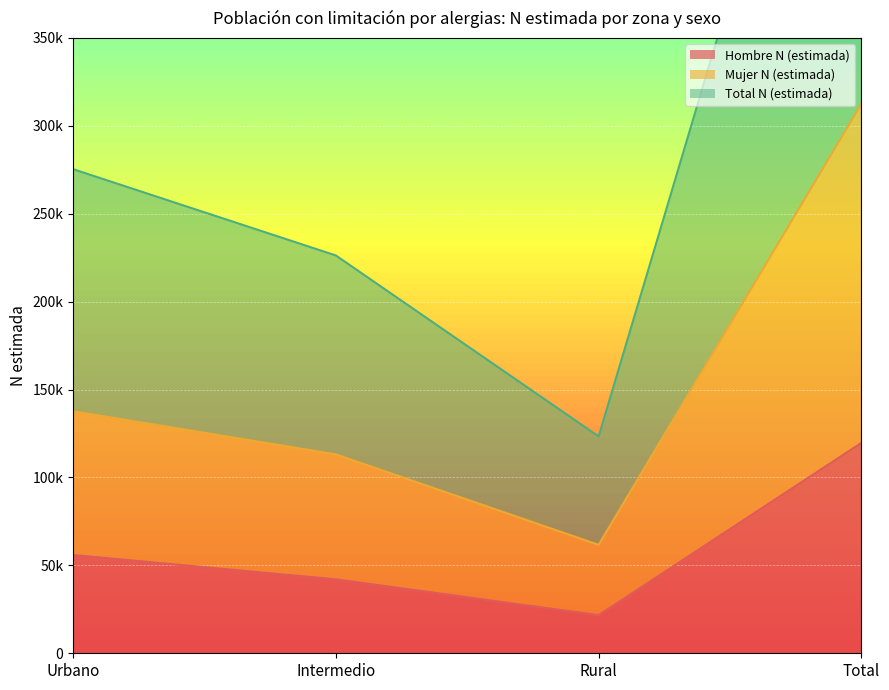

Which series has the largest range (max minus min)?

Total N (estimada)